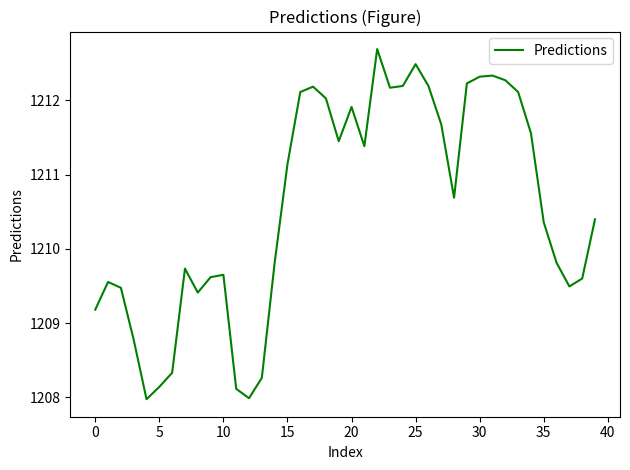

How many lines are shown in the chart?

1